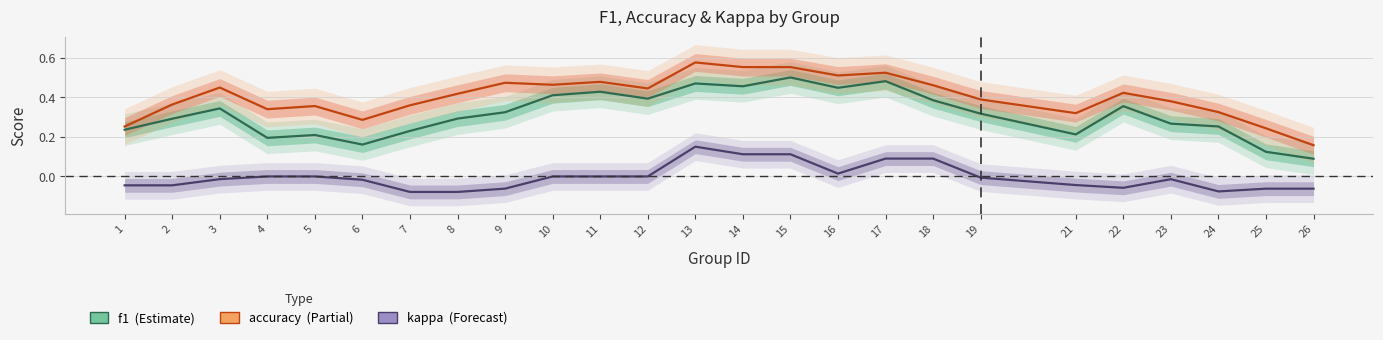

Reading left to right, extract all data points from this chart.

f1: 0.2	0.3	0.3	0.2	0.2	0.2	0.2	0.3	0.3	0.4	0.4	0.4	0.5	0.5	0.5	0.4	0.5	0.4	0.3	0.2	0.4	0.3	0.3	0.1	0.1
accuracy: 0.3	0.4	0.4	0.3	0.4	0.3	0.4	0.4	0.5	0.5	0.5	0.4	0.6	0.6	0.6	0.5	0.5	0.5	0.4	0.3	0.4	0.4	0.3	0.2	0.2
kappa: -0.0	-0.0	-0.0	0.0	0.0	-0.0	-0.1	-0.1	-0.1	0.0	0.0	0.0	0.2	0.1	0.1	0.0	0.1	0.1	-0.0	-0.0	-0.1	-0.0	-0.1	-0.1	-0.1